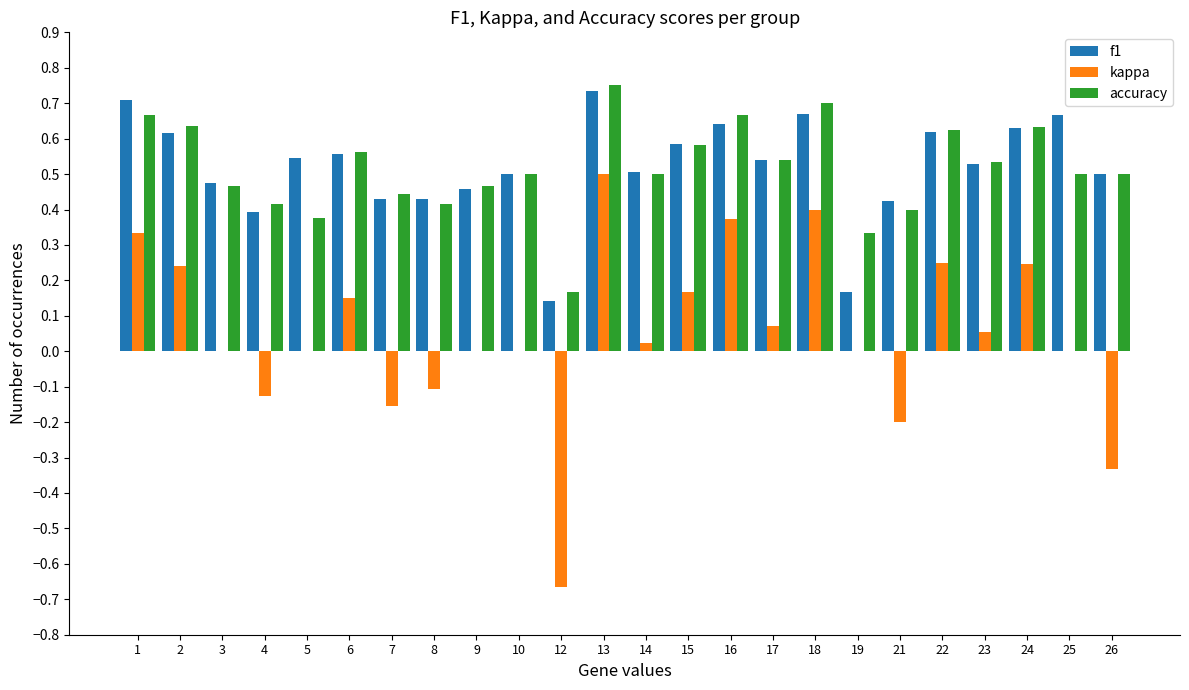

What are all the series names shown in the legend?

f1, kappa, accuracy